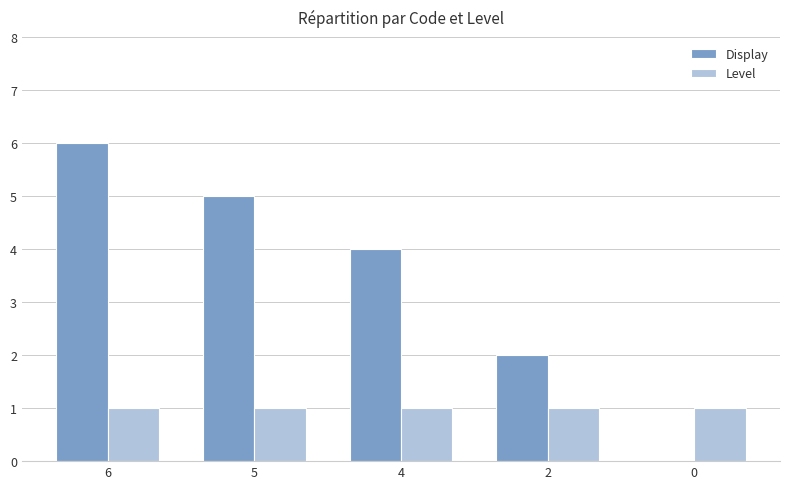

Are the bars horizontal?

No